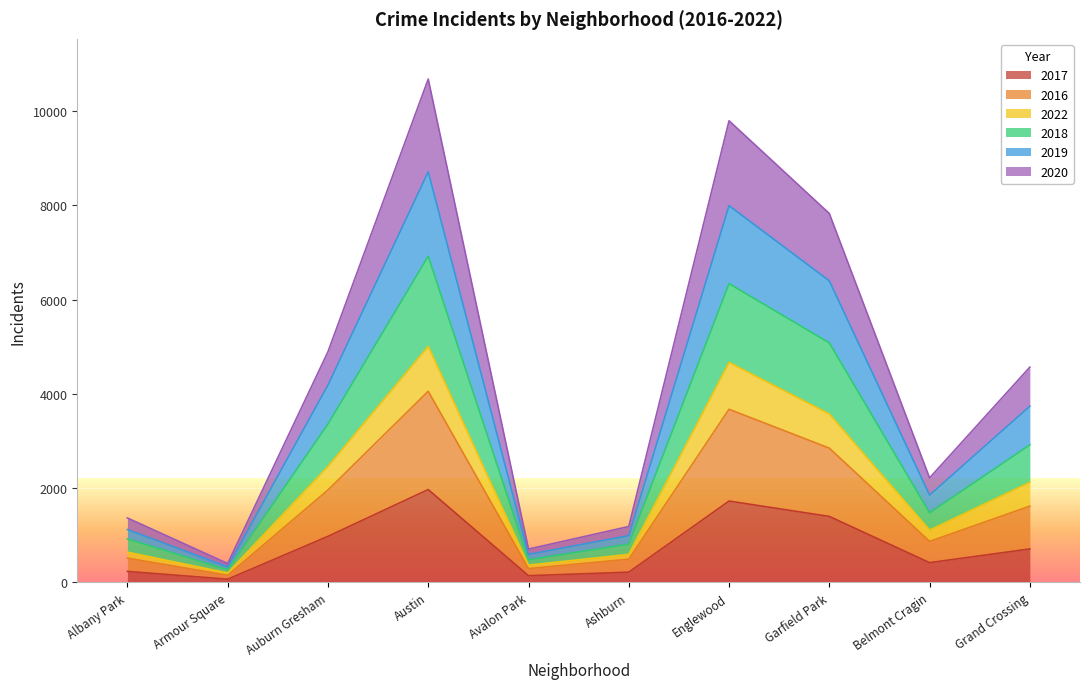

At which label does 2017 reach its peak?

Austin